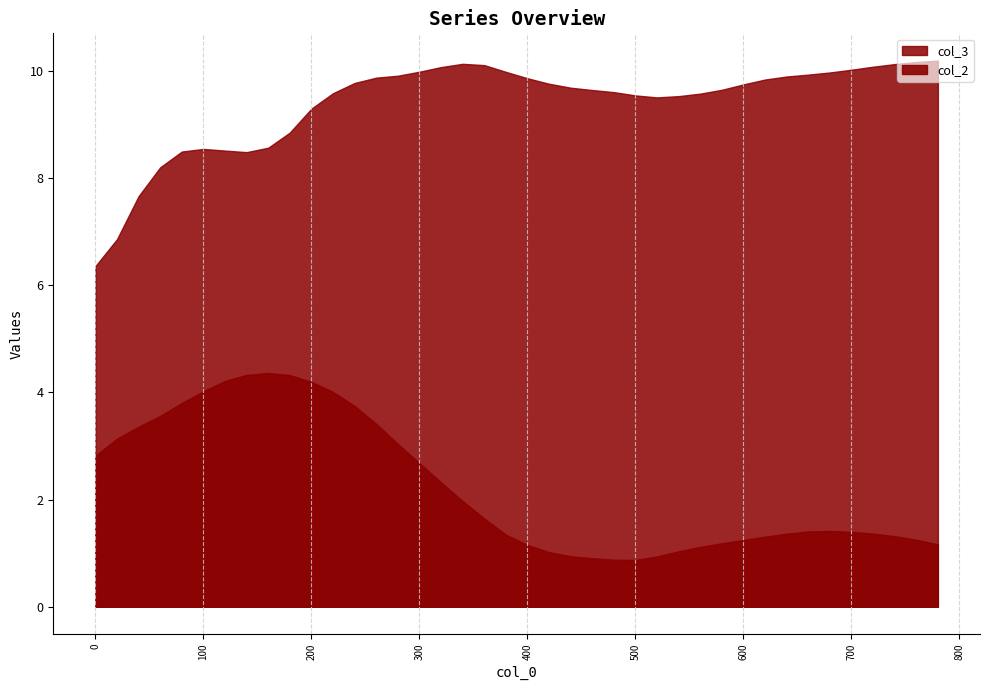

How many categories are shown in the chart?

40